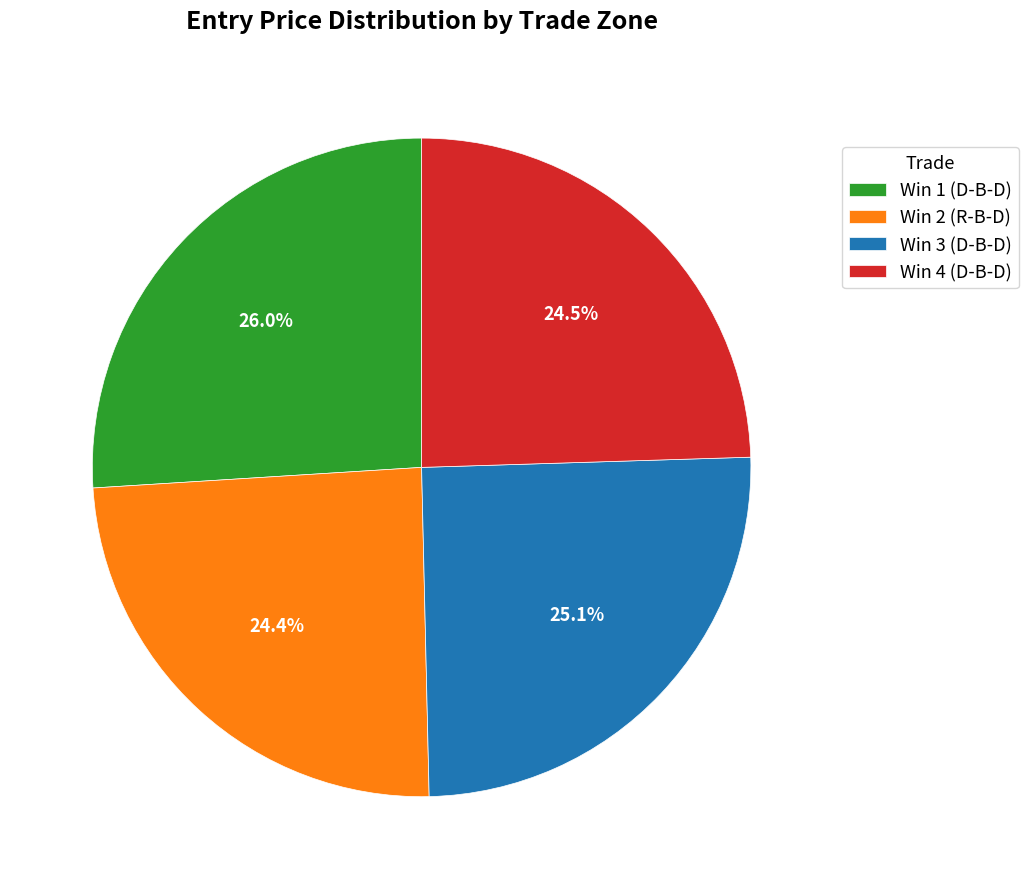

How many slices are in this pie chart?

4